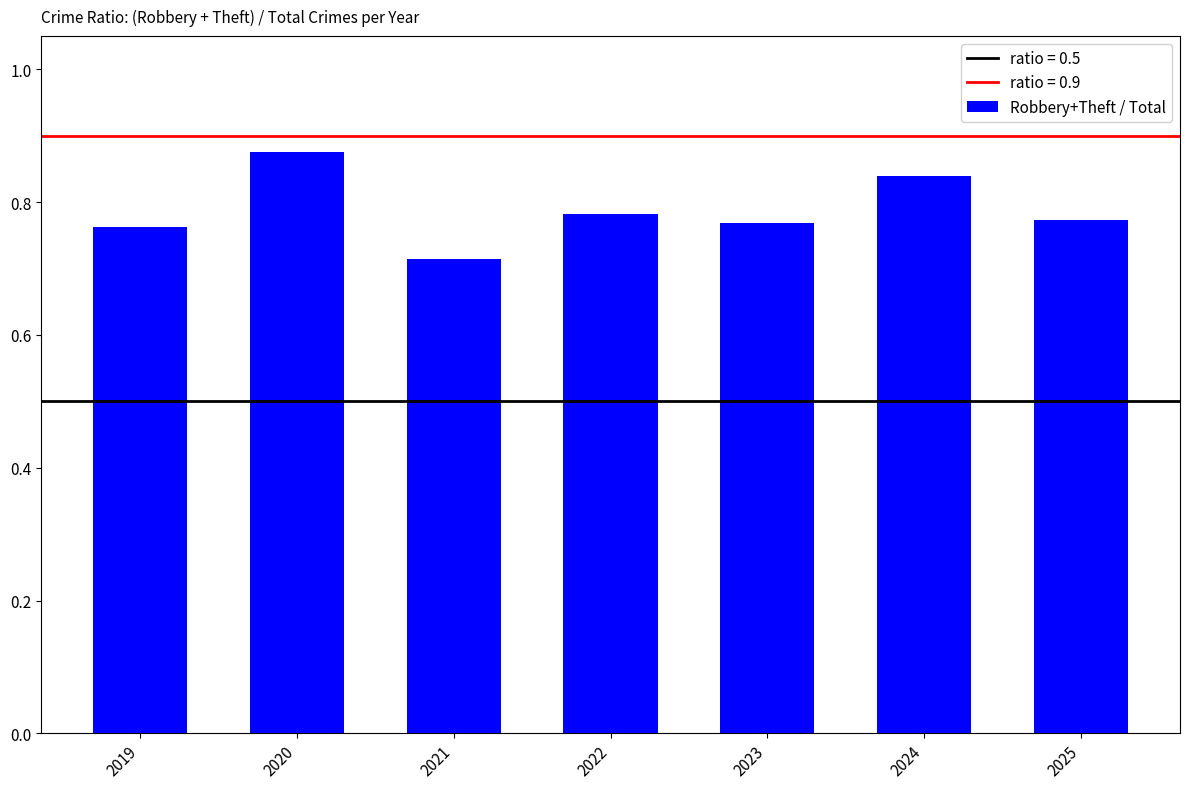

How many categories are shown in the chart?

7